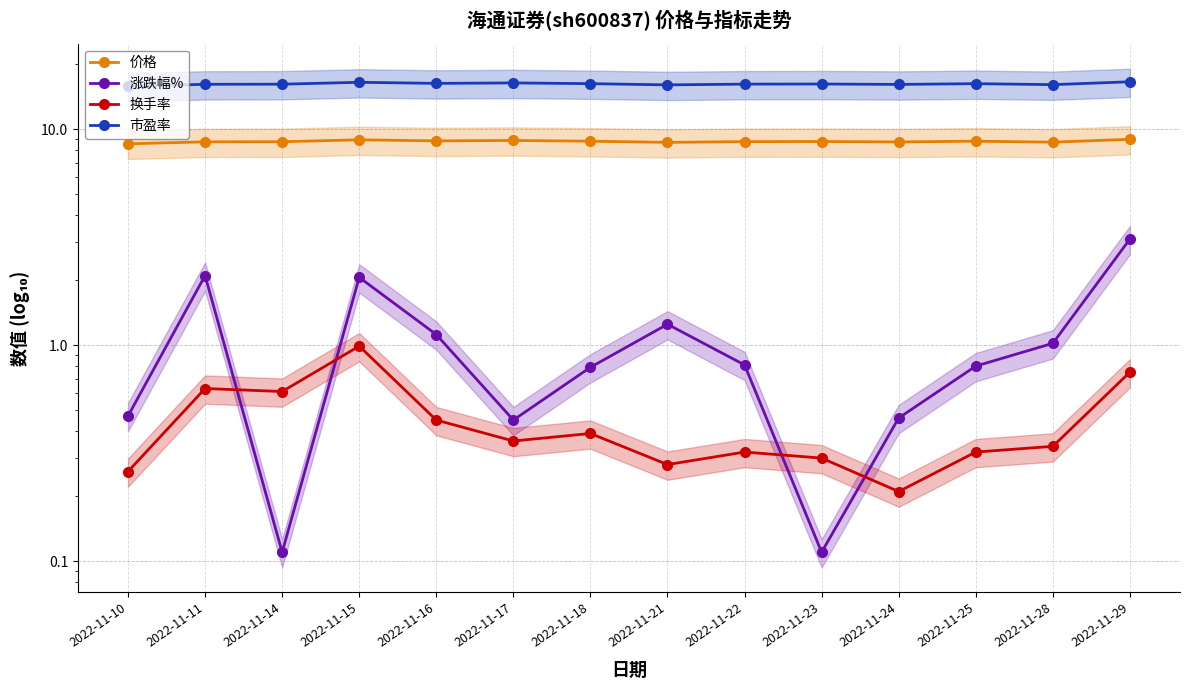

Which has a higher value, 2022-11-10 or 2022-11-21?

2022-11-21